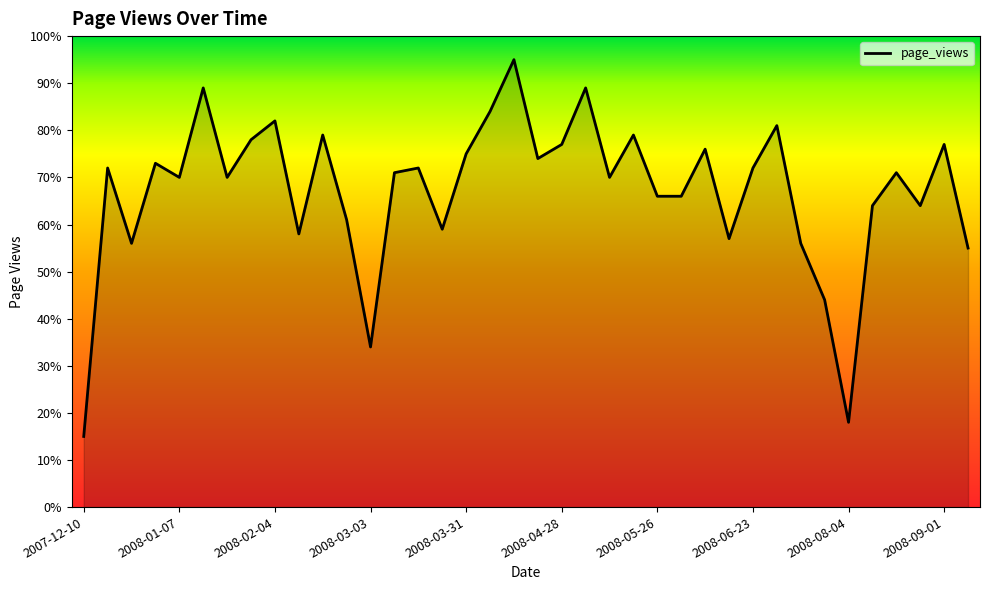

What is the difference between the second highest and minimum values?

74